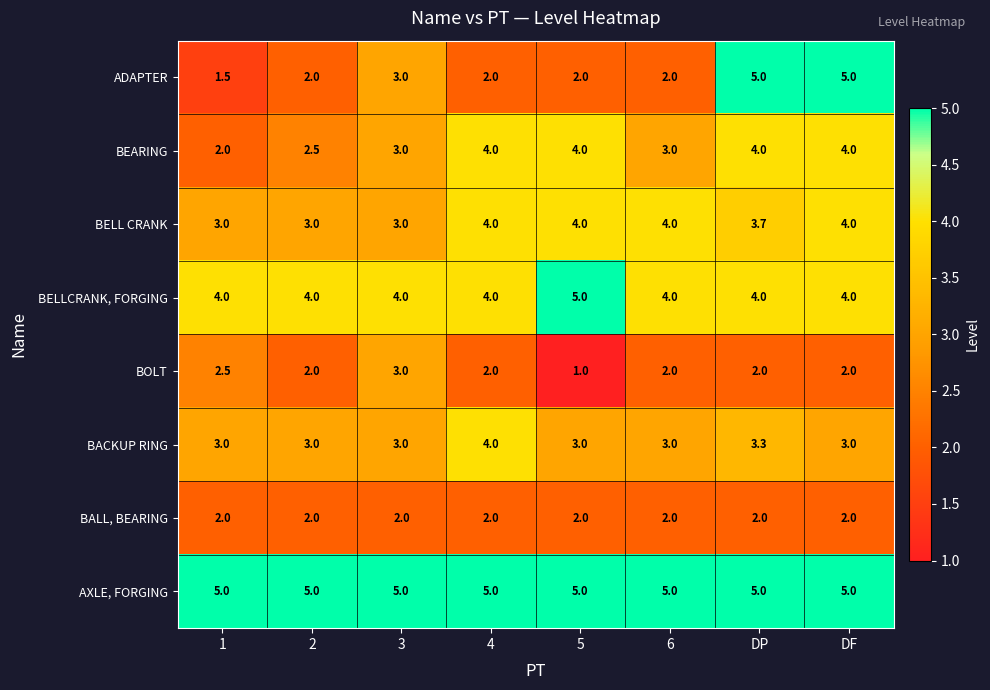

Which label corresponds to the smallest value in the chart?

5